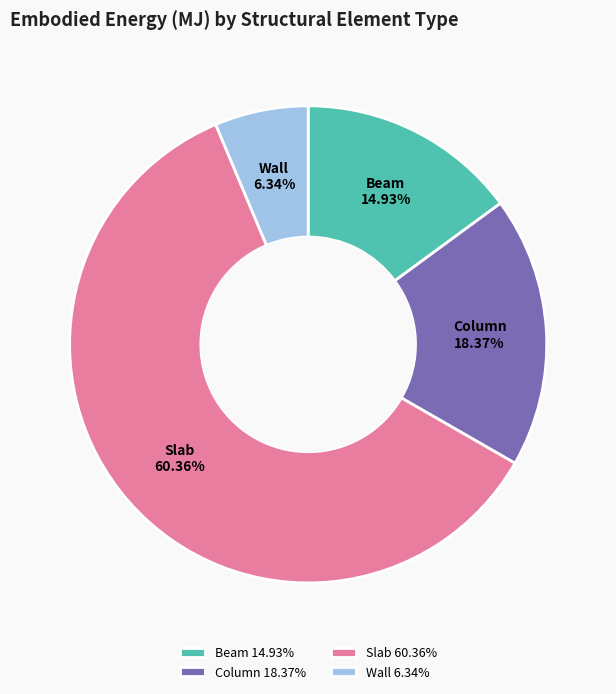

To the nearest percent, what portion does Column represent?

18%